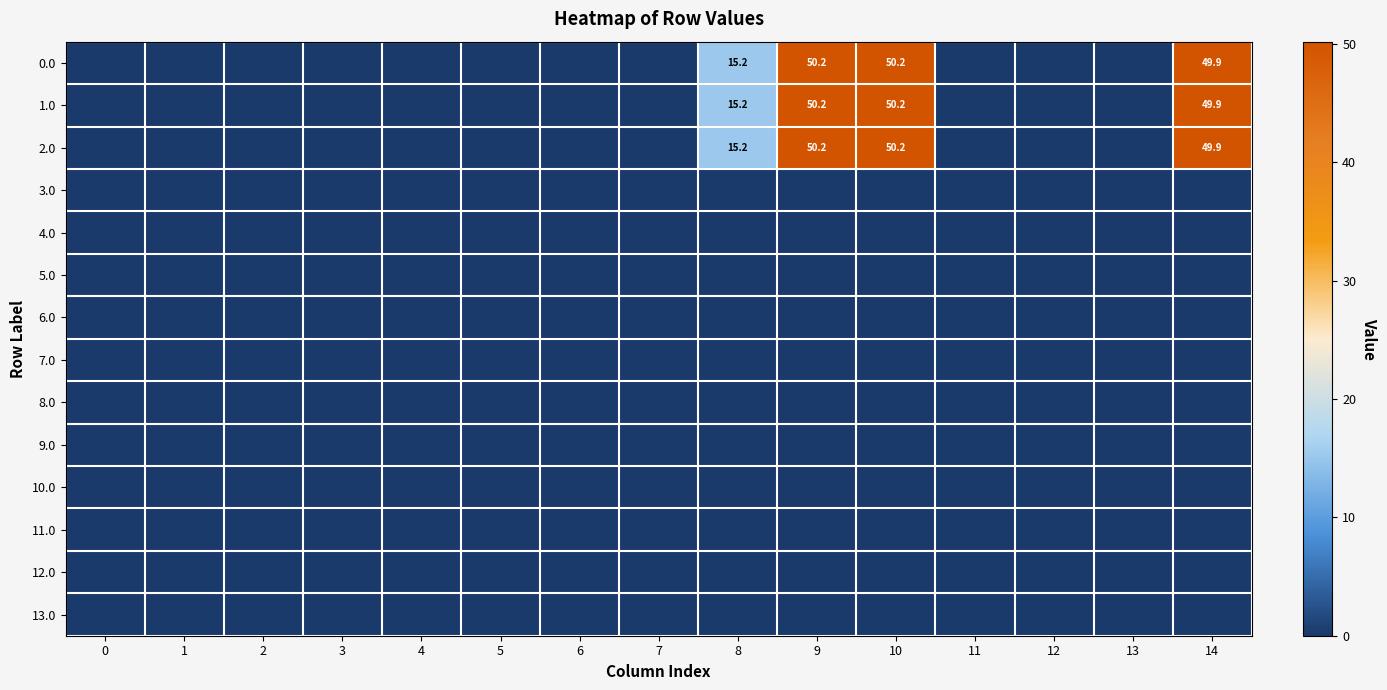

The value of 1.0 at 14 is 49.9. True or false?

True